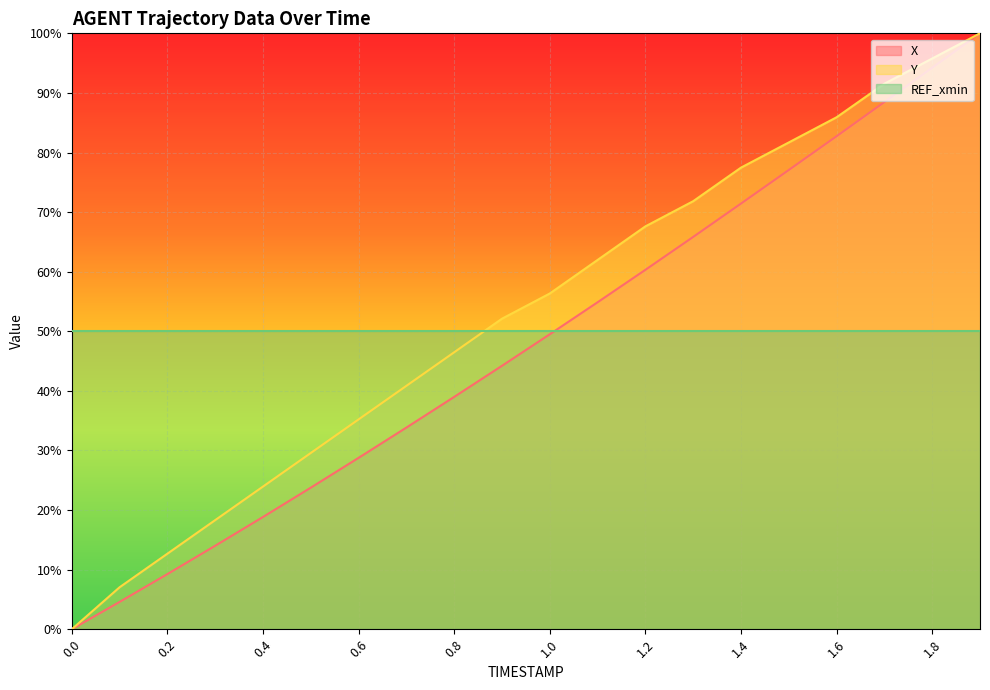

True or false: X has a value of 28.4 at 0.4.

False